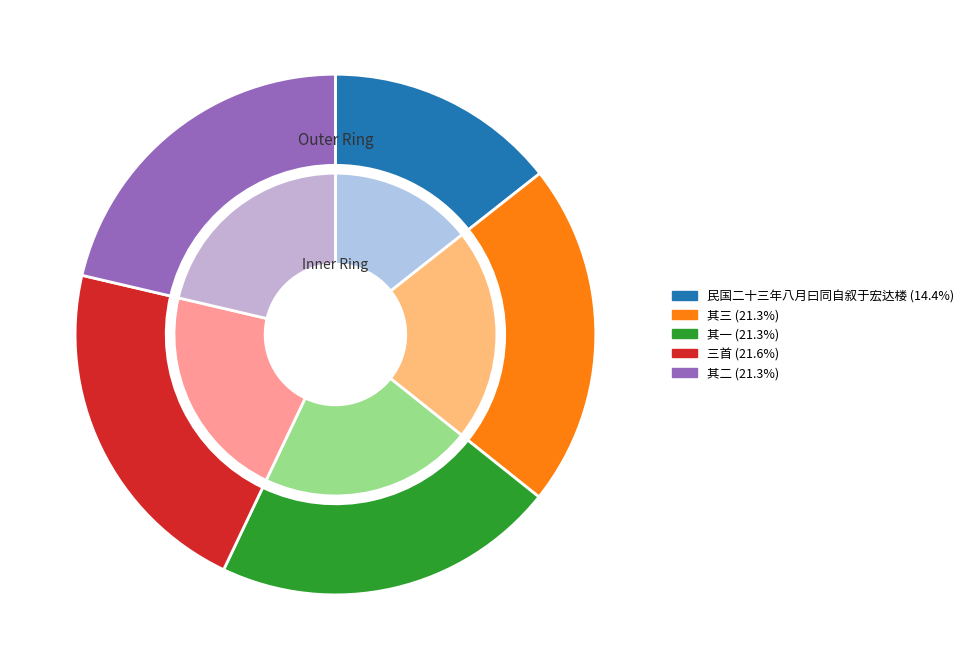

To the nearest percent, what percentage of the pie is 民国二十三年八月曰同自叙于宏达楼三首 其一?

21%